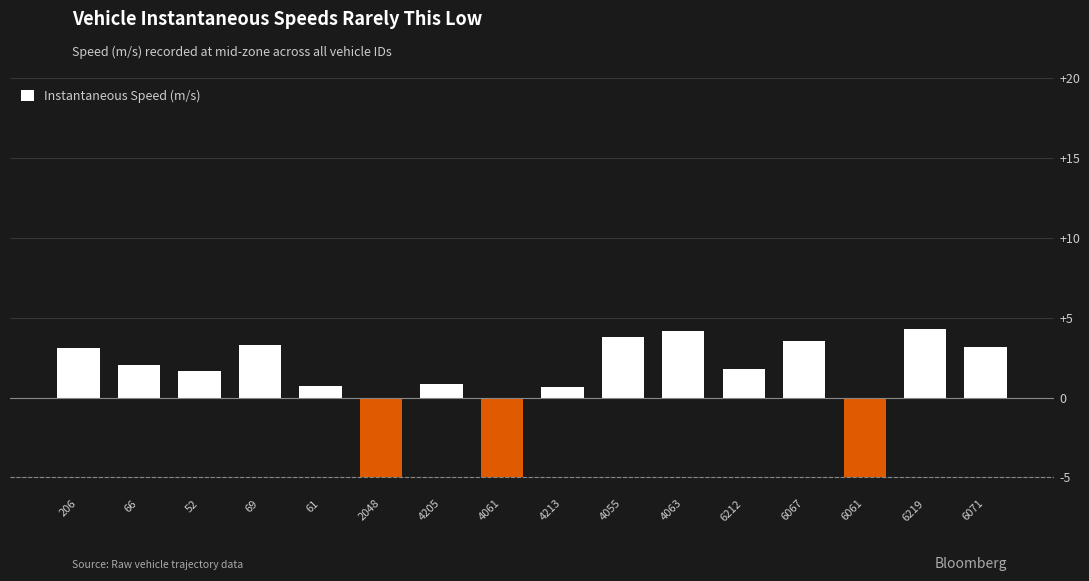

The chart shows a value of 3.6 at 6067. True or false?

True